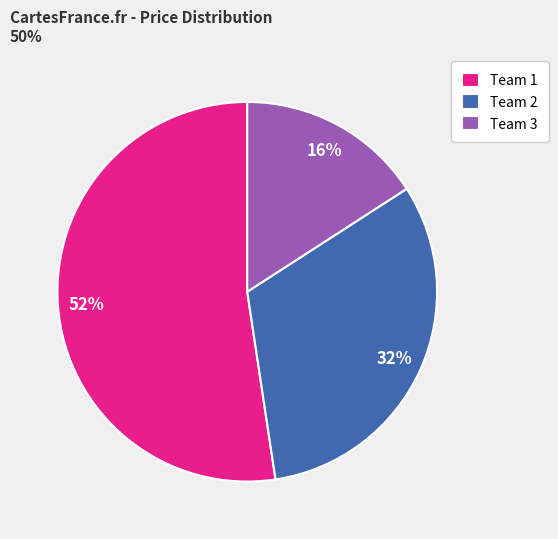

To the nearest percent, what portion does Team 2 represent?

32%